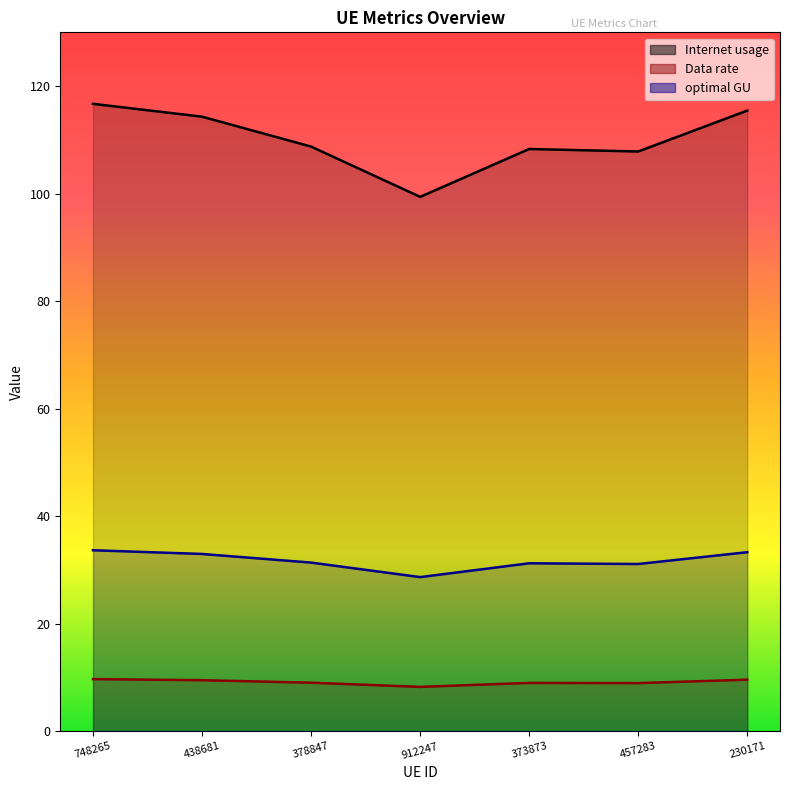

How many data points in Internet usage are above 108?

5